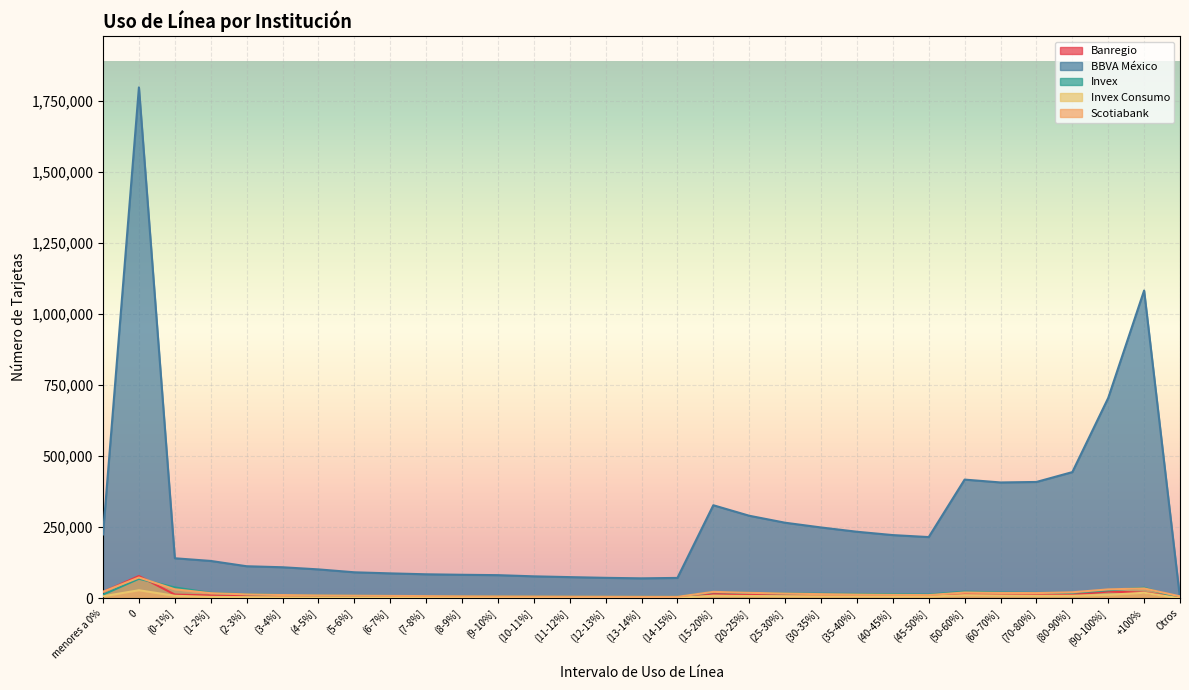

What is the label of the 13th point from the right?

(20-25%]